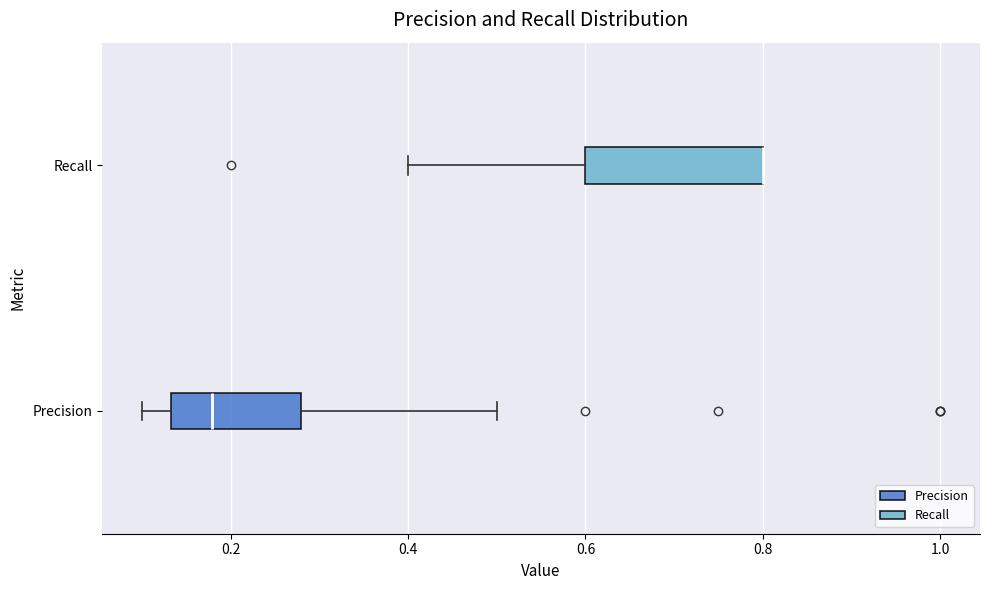

Comparing the boxes themselves (not the whiskers), which one is the widest?

Recall